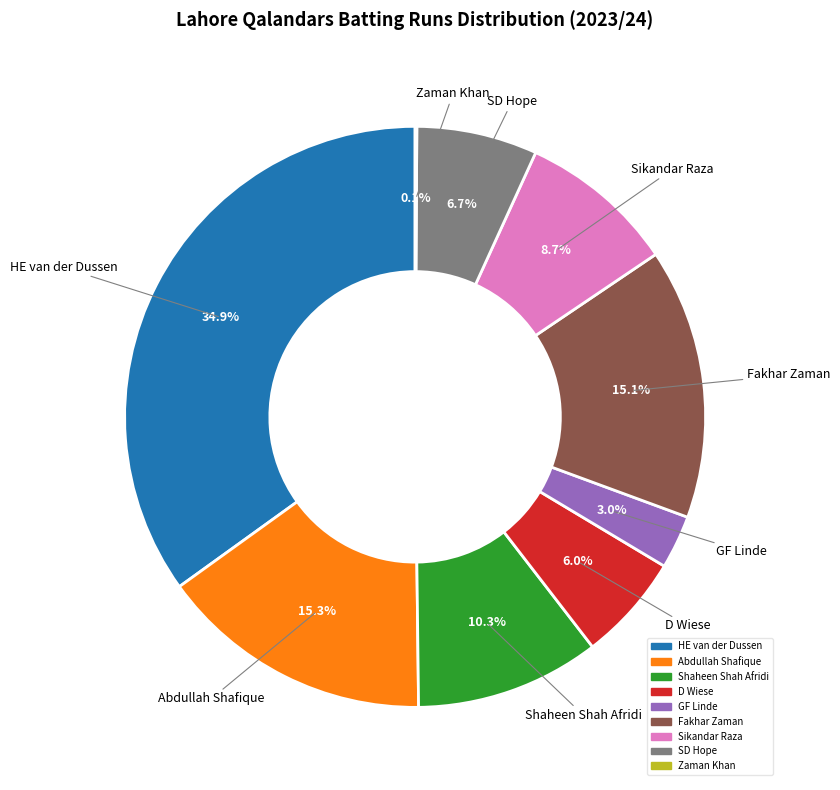

Is there any slice that represents more than half of the pie?

No